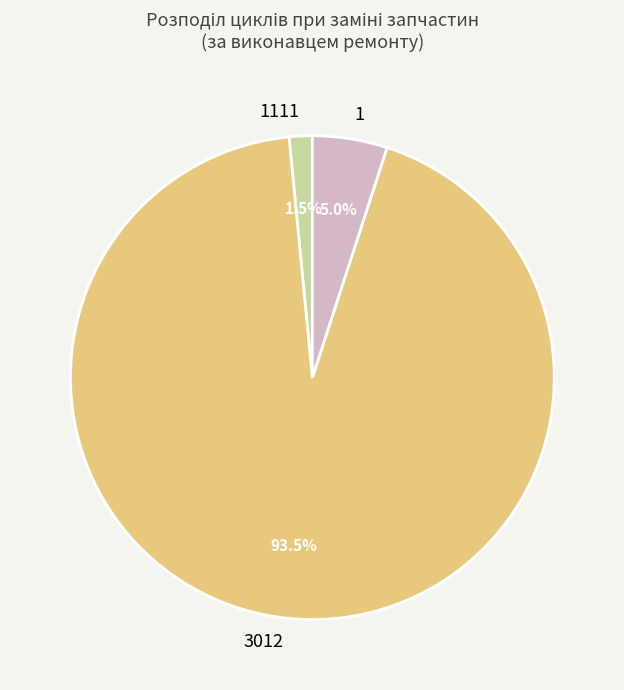

What is the largest slice in the pie chart?

3012